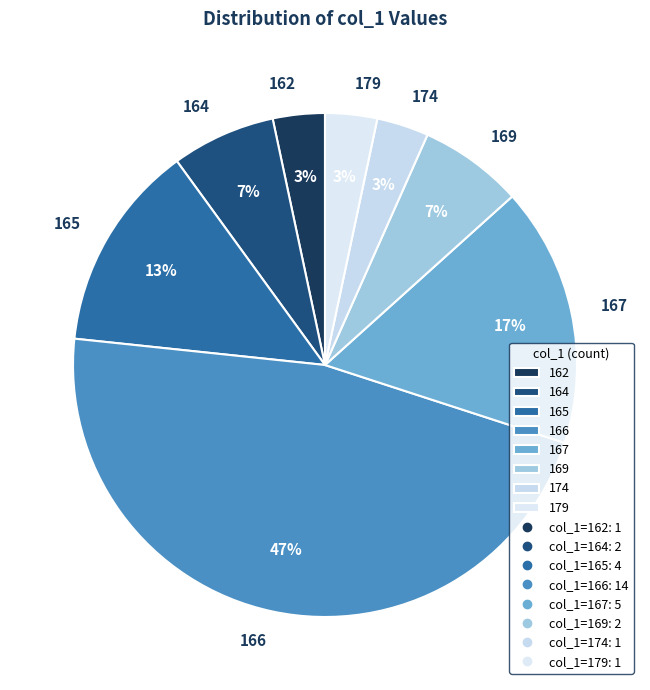

Does 165 account for over 50% of the chart?

No